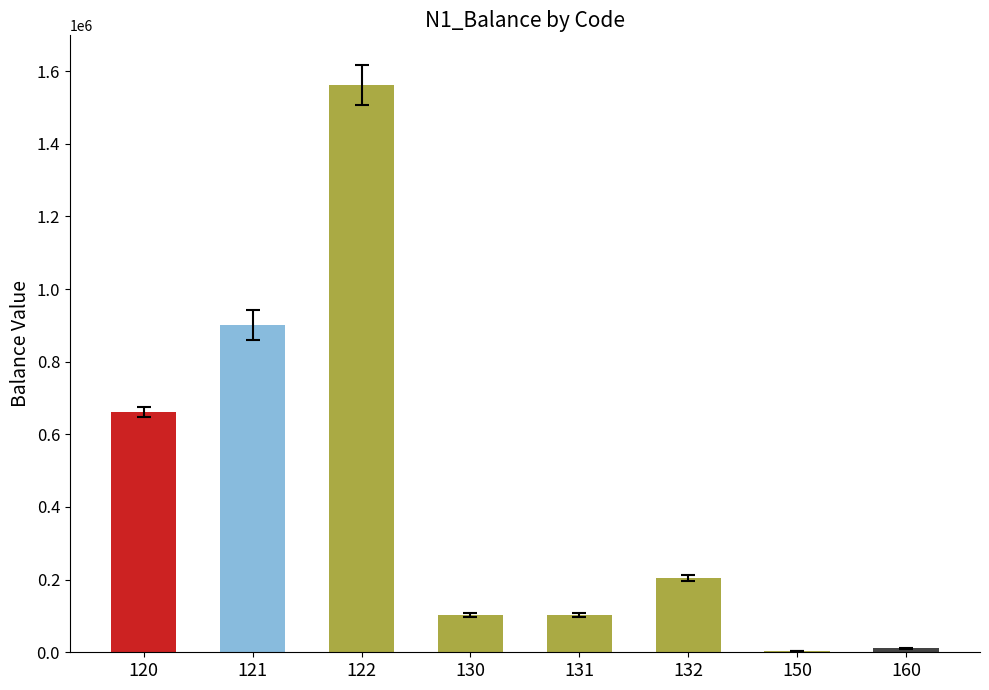

Are the bars horizontal?

No